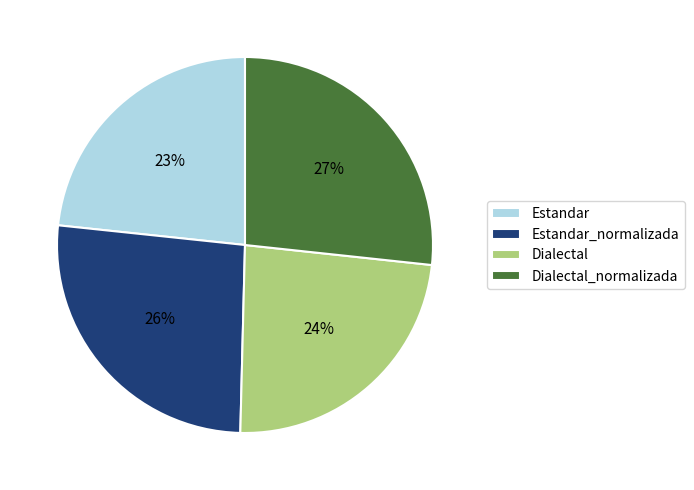

Does Dialectal account for over 50% of the chart?

No